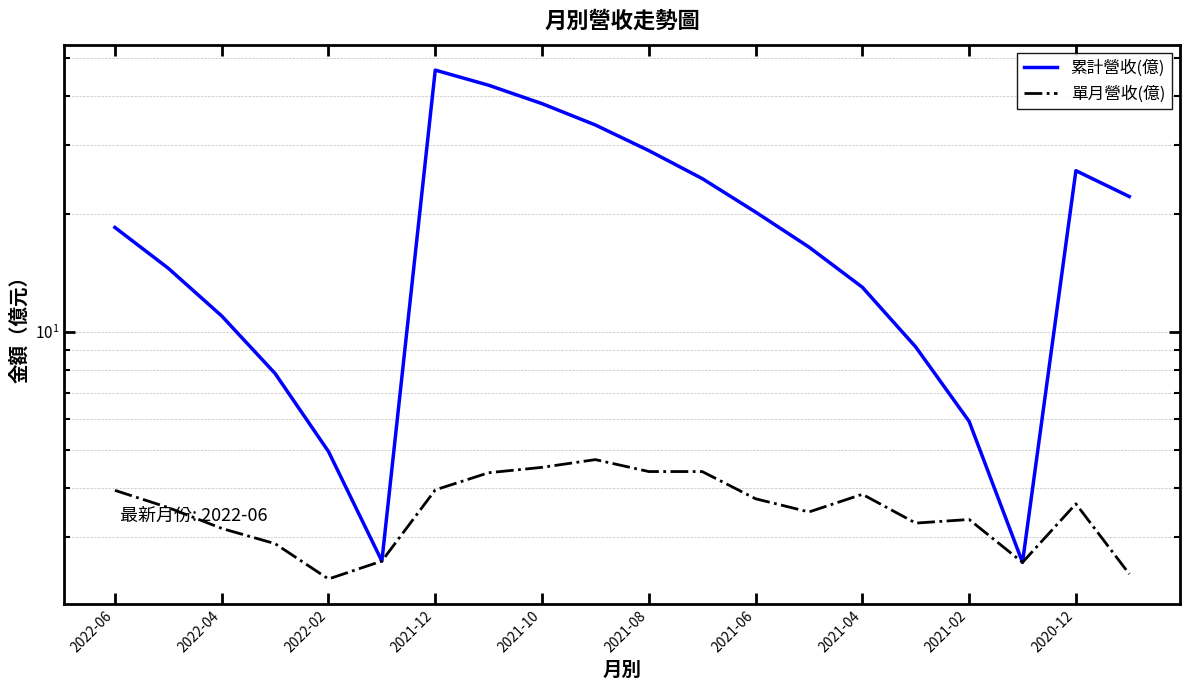

Reading left to right, transcribe all the data shown in this chart.

累計營收(億): 18.5	14.5	11.0	7.8	5.0	2.6	46.6	42.6	38.2	33.7	29.0	24.6	20.2	16.5	13.0	9.2	5.9	2.6	25.8	22.1
單月營收(億): 3.9	3.6	3.1	2.9	2.3	2.6	4.0	4.4	4.5	4.7	4.4	4.4	3.8	3.5	3.9	3.2	3.3	2.6	3.6	2.4